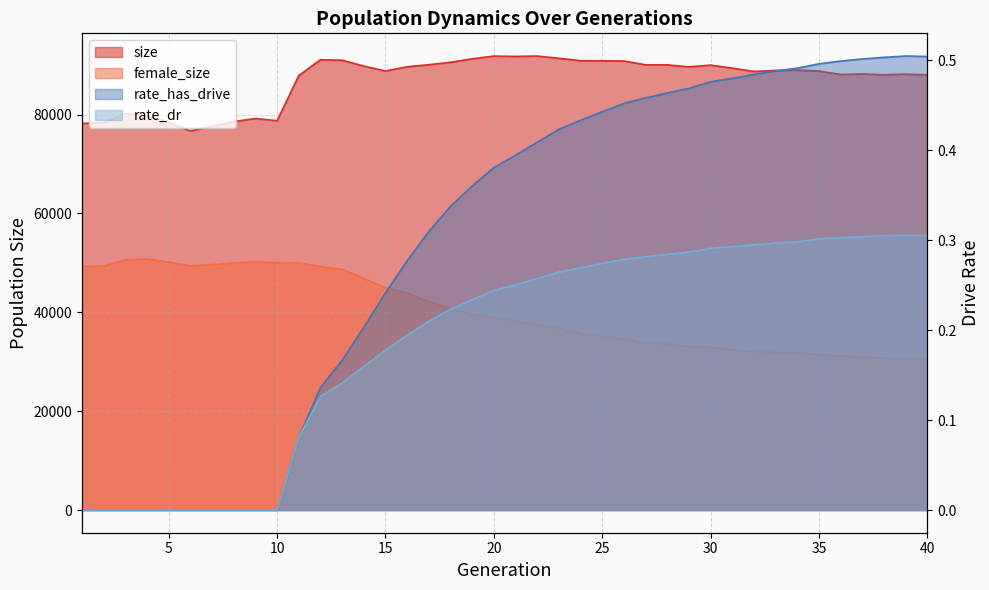

Reading left to right, transcribe all the data shown in this chart.

size: 1=78214.0	2=78401.0	3=80195.0	4=79840.0	5=78448.0	6=76705.0	7=77686.0	8=78586.0	9=79220.0	10=78776.0	11=87889.0	12=91109.0	13=91006.0	14=89822.0	15=88831.0	16=89685.0	17=90098.0	18=90584.0	19=91288.0	20=91847.0	21=91781.0	22=91856.0	23=91390.0	24=90918.0	25=90893.0	26=90853.0	27=90079.0	28=90068.0	29=89668.0	30=90012.0	31=89407.0	32=88739.0	33=88944.0	34=89025.0	35=88817.0	36=88125.0	37=88226.0	38=88081.0	39=88188.0	40=88073.0
female_size: 1=49302.0	2=49360.0	3=50593.0	4=50772.0	5=50164.0	6=49419.0	7=49630.0	8=49983.0	9=50232.0	10=50047.0	11=50011.0	12=49269.0	13=48671.0	14=46869.0	15=44935.0	16=43924.0	17=42131.0	18=40755.0	19=39602.0	20=38985.0	21=38240.0	22=37551.0	23=36767.0	24=35770.0	25=35187.0	26=34645.0	27=33838.0	28=33556.0	29=33155.0	30=32948.0	31=32478.0	32=31998.0	33=31918.0	34=31837.0	35=31486.0	36=31182.0	37=30945.0	38=30719.0	39=30661.0	40=30537.0
rate_dr: 1=0.0	2=0.0	3=0.0	4=0.0	5=0.0	6=0.0	7=0.0	8=0.0	9=0.0	10=0.0	11=0.1	12=0.1	13=0.1	14=0.2	15=0.2	16=0.2	17=0.2	18=0.2	19=0.2	20=0.2	21=0.3	22=0.3	23=0.3	24=0.3	25=0.3	26=0.3	27=0.3	28=0.3	29=0.3	30=0.3	31=0.3	32=0.3	33=0.3	34=0.3	35=0.3	36=0.3	37=0.3	38=0.3	39=0.3	40=0.3
rate_has_drive: 1=0.0	2=0.0	3=0.0	4=0.0	5=0.0	6=0.0	7=0.0	8=0.0	9=0.0	10=0.0	11=0.1	12=0.1	13=0.2	14=0.2	15=0.2	16=0.3	17=0.3	18=0.3	19=0.4	20=0.4	21=0.4	22=0.4	23=0.4	24=0.4	25=0.4	26=0.5	27=0.5	28=0.5	29=0.5	30=0.5	31=0.5	32=0.5	33=0.5	34=0.5	35=0.5	36=0.5	37=0.5	38=0.5	39=0.5	40=0.5